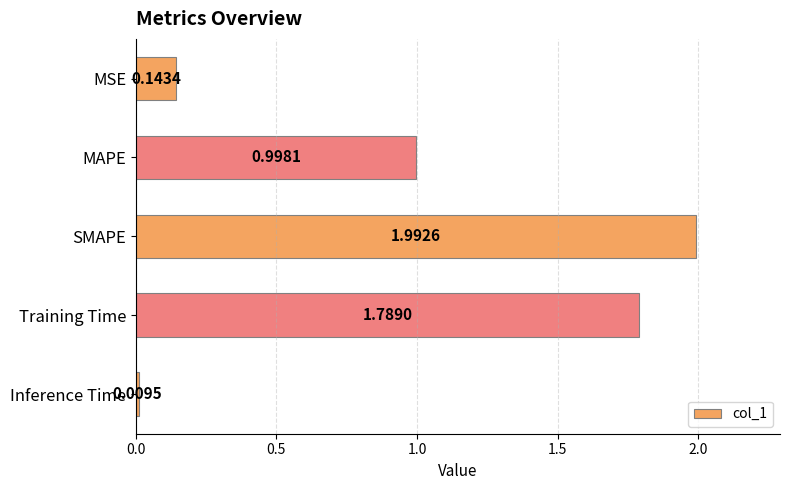

Which has a higher value, Inference Time or MSE?

MSE